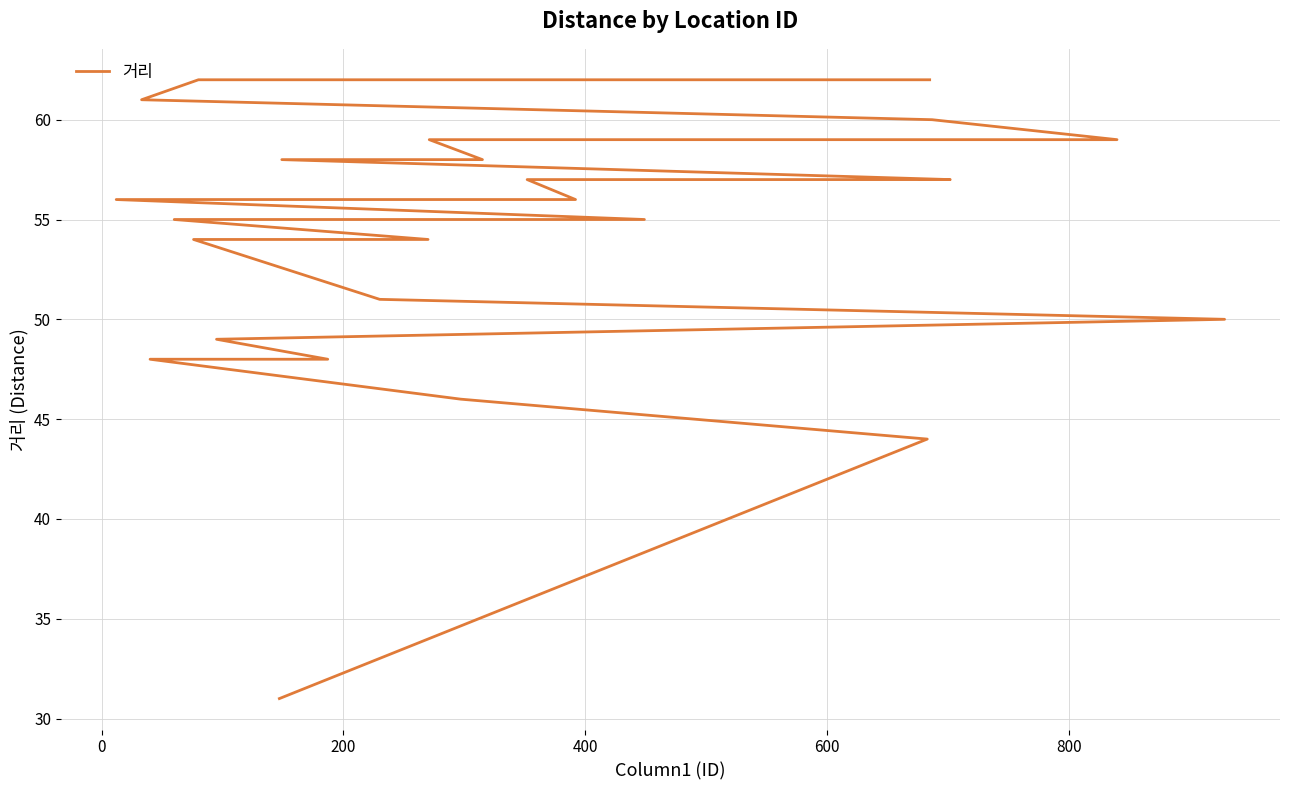

Count the number of categories in the chart.

40